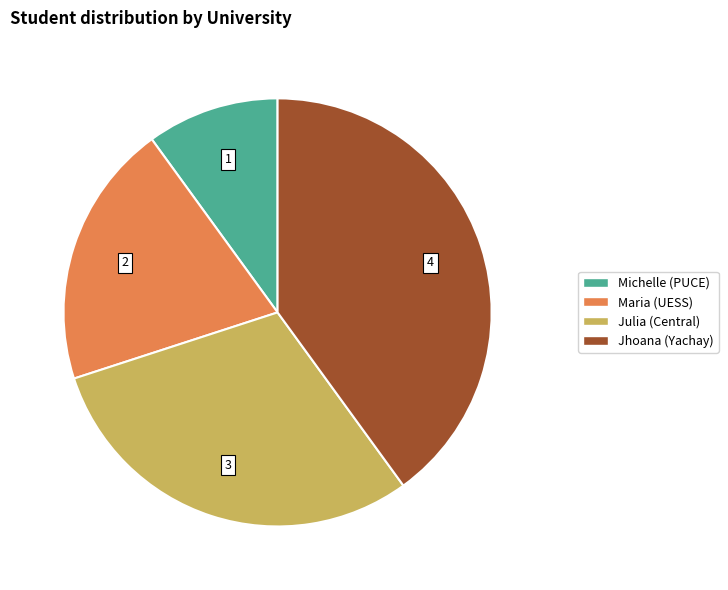

Rank the categories by value from highest to lowest.

Jhoana (Yachay), Julia (Central), Maria (UESS), Michelle (PUCE)